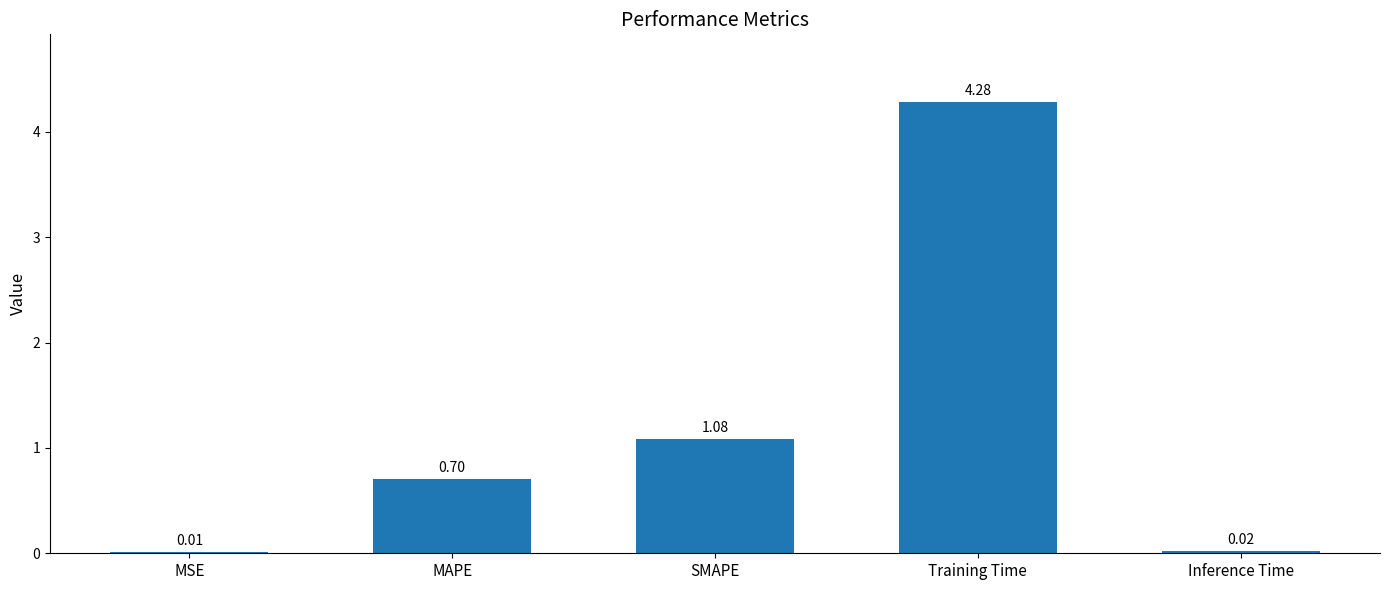

What is the change in value from MSE to SMAPE?

+1.1